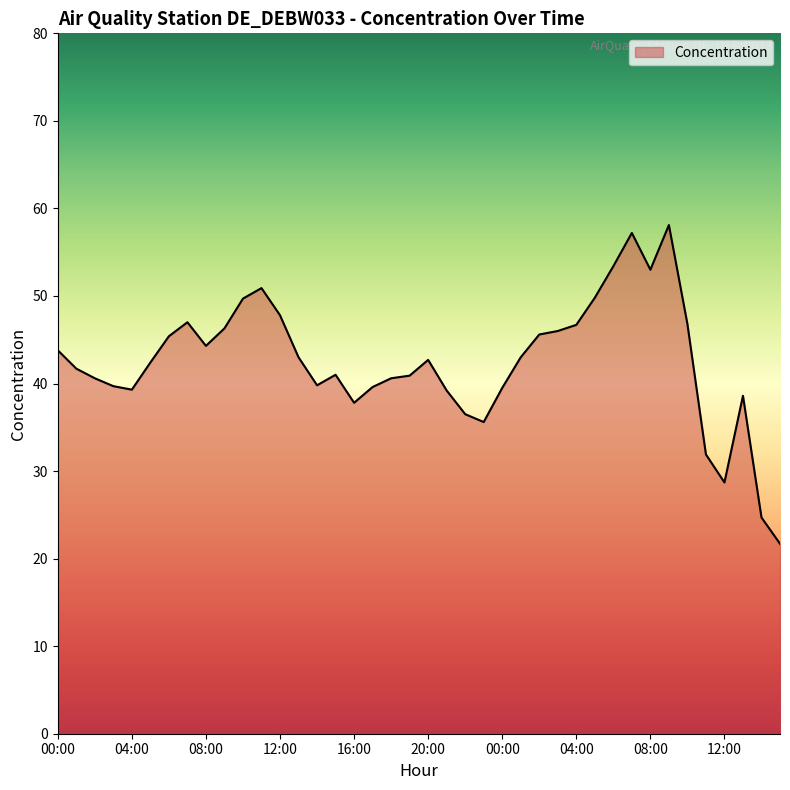

How many lines are shown in the chart?

1